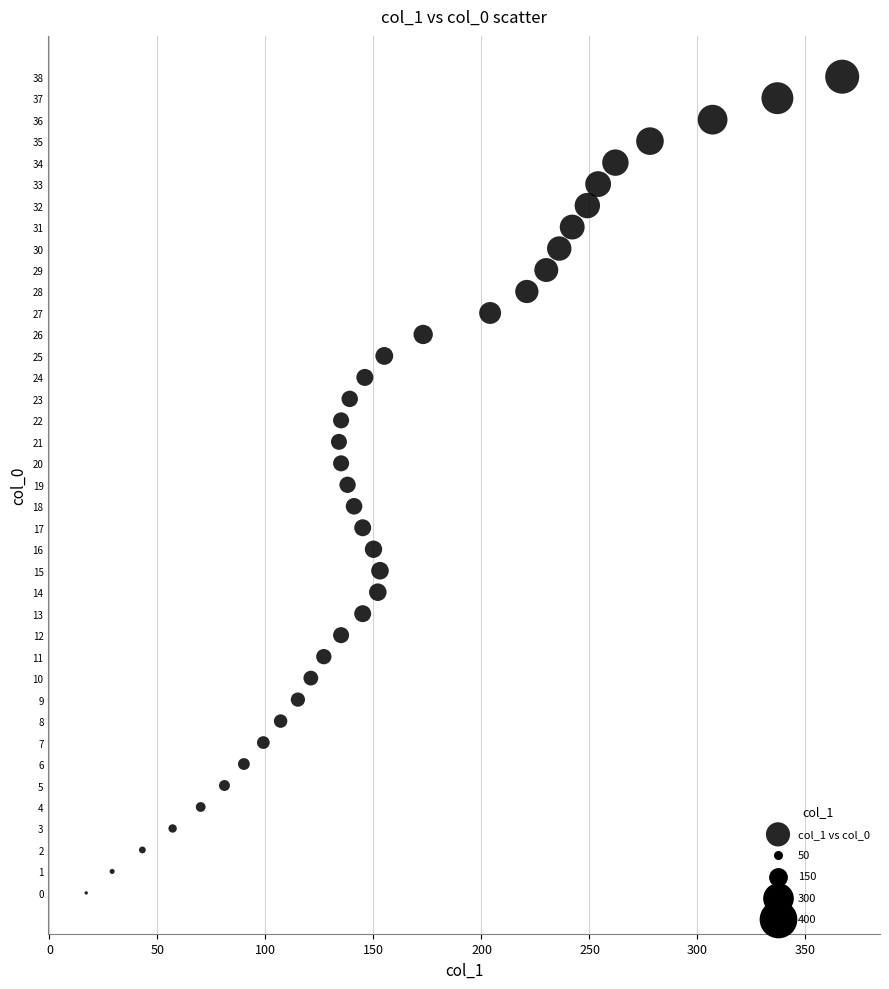

What is the range of Y values (max minus min)?

38